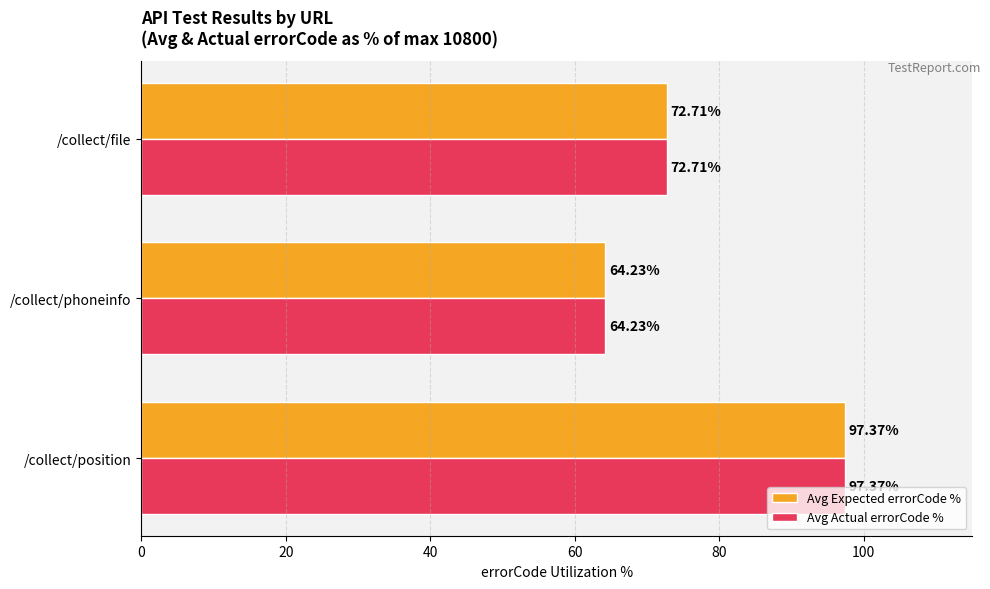

What are all the series names shown in the legend?

Avg Expected errorCode %, Avg Actual errorCode %